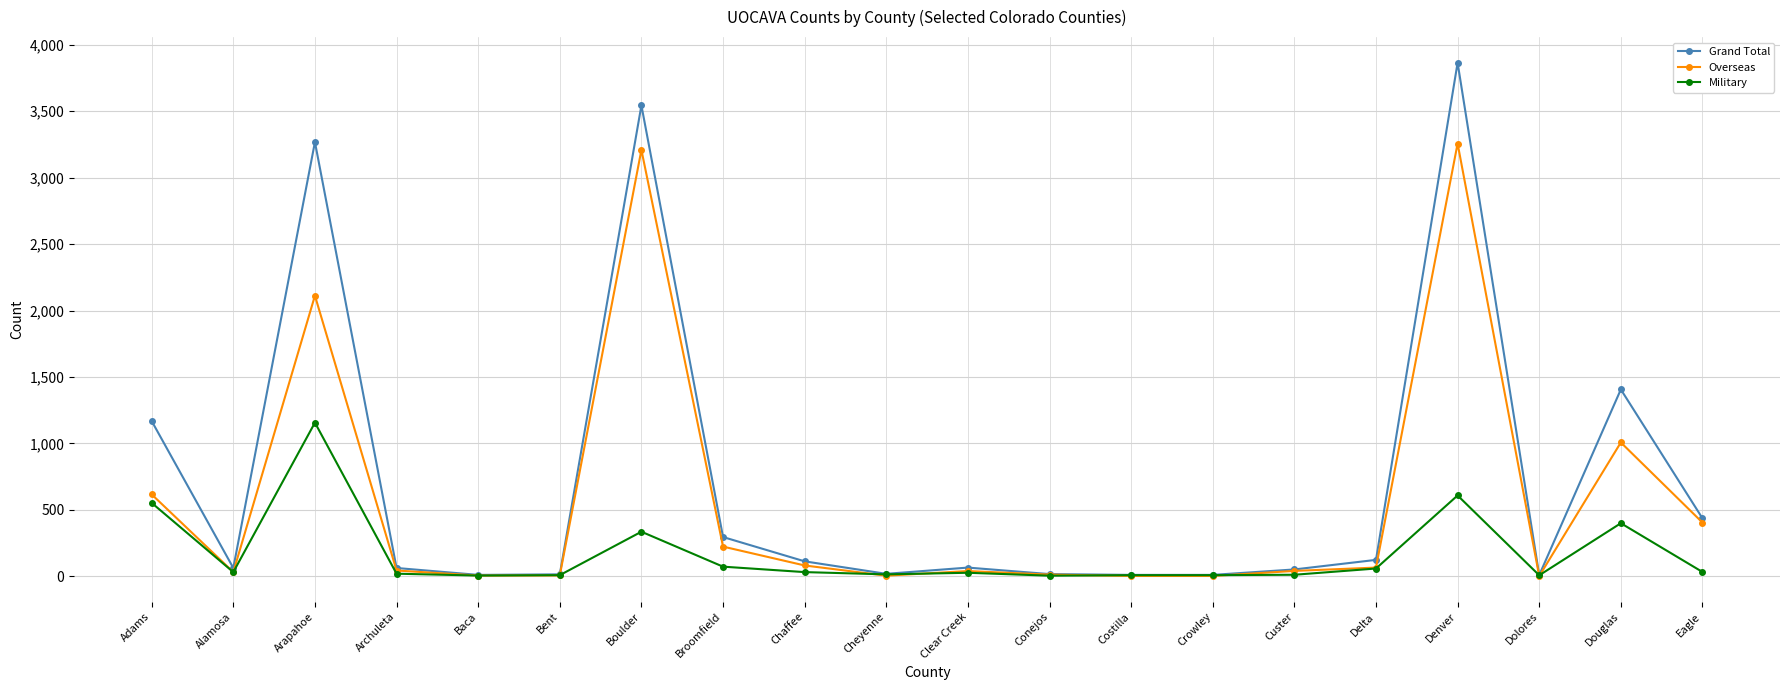

At which category is the sum across all series the highest?

Denver